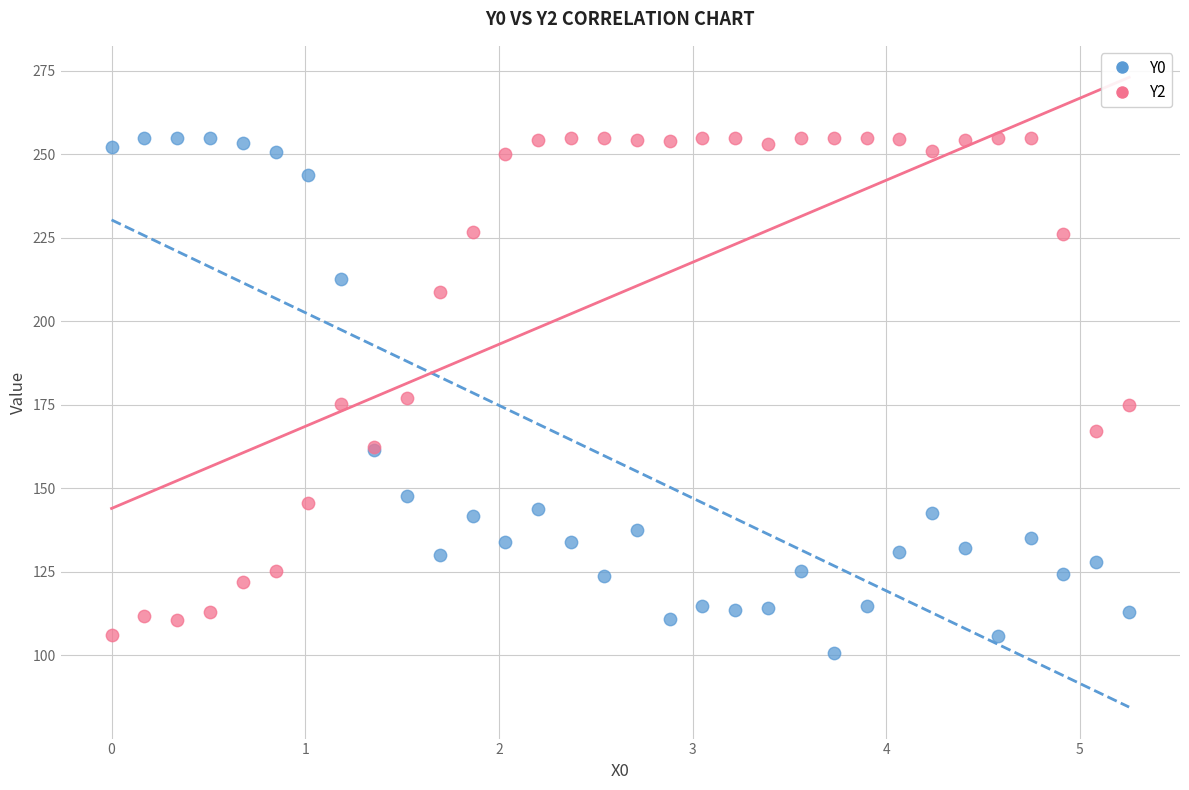

What is the X range (max minus min) for the scatter plot?

5.3